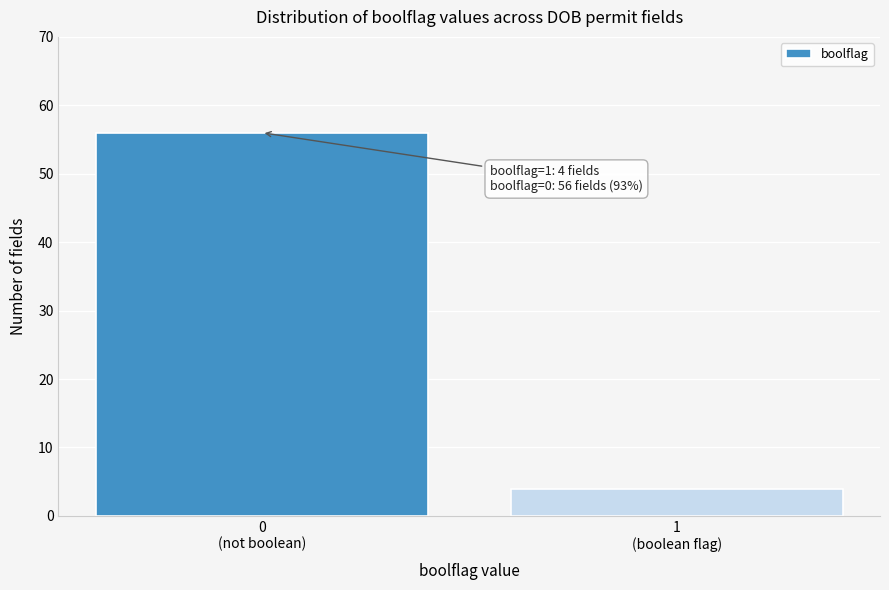

Reading right to left, extract all data points from this chart.

4	56